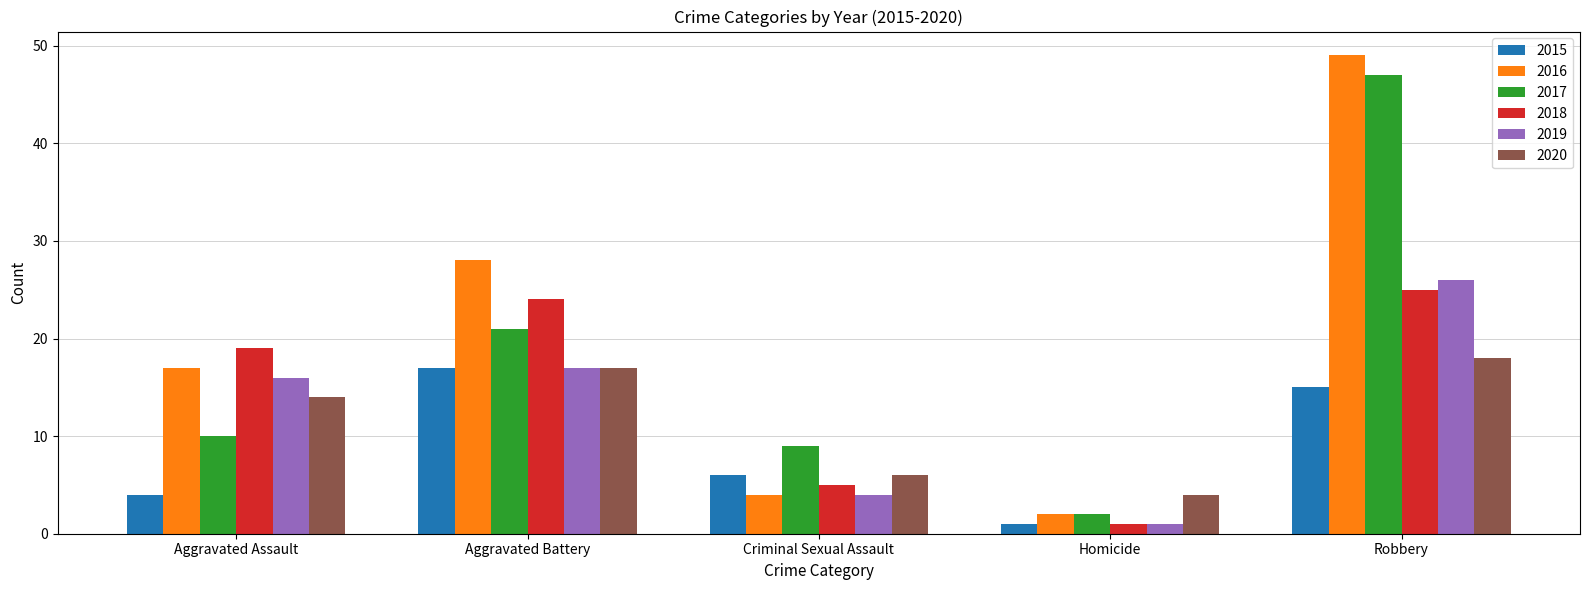

Reading right to left, extract all data points from this chart.

2015: Robbery=15	Homicide=1	Criminal Sexual Assault=6	Aggravated Battery=17	Aggravated Assault=4
2016: Robbery=49	Homicide=2	Criminal Sexual Assault=4	Aggravated Battery=28	Aggravated Assault=17
2017: Robbery=47	Homicide=2	Criminal Sexual Assault=9	Aggravated Battery=21	Aggravated Assault=10
2018: Robbery=25	Homicide=1	Criminal Sexual Assault=5	Aggravated Battery=24	Aggravated Assault=19
2019: Robbery=26	Homicide=1	Criminal Sexual Assault=4	Aggravated Battery=17	Aggravated Assault=16
2020: Robbery=18	Homicide=4	Criminal Sexual Assault=6	Aggravated Battery=17	Aggravated Assault=14